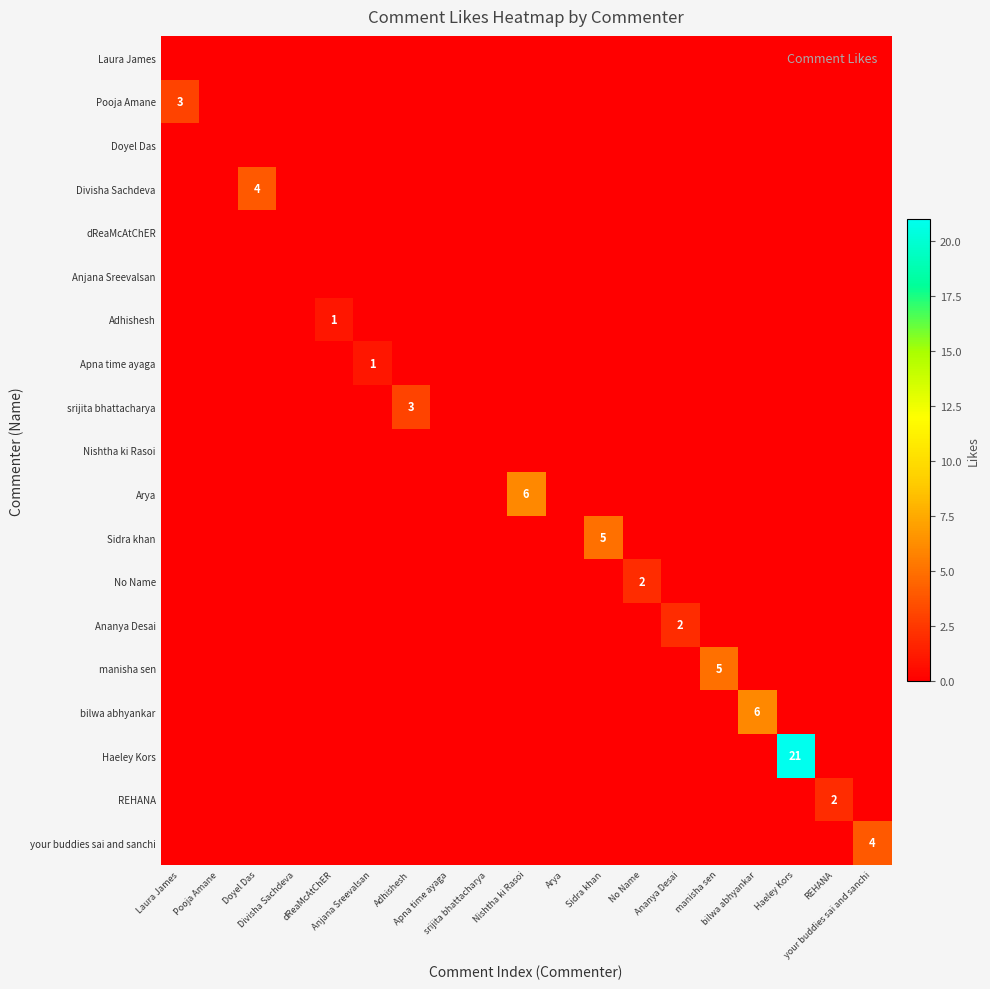

At which category is the sum across all series the highest?

Haeley Kors